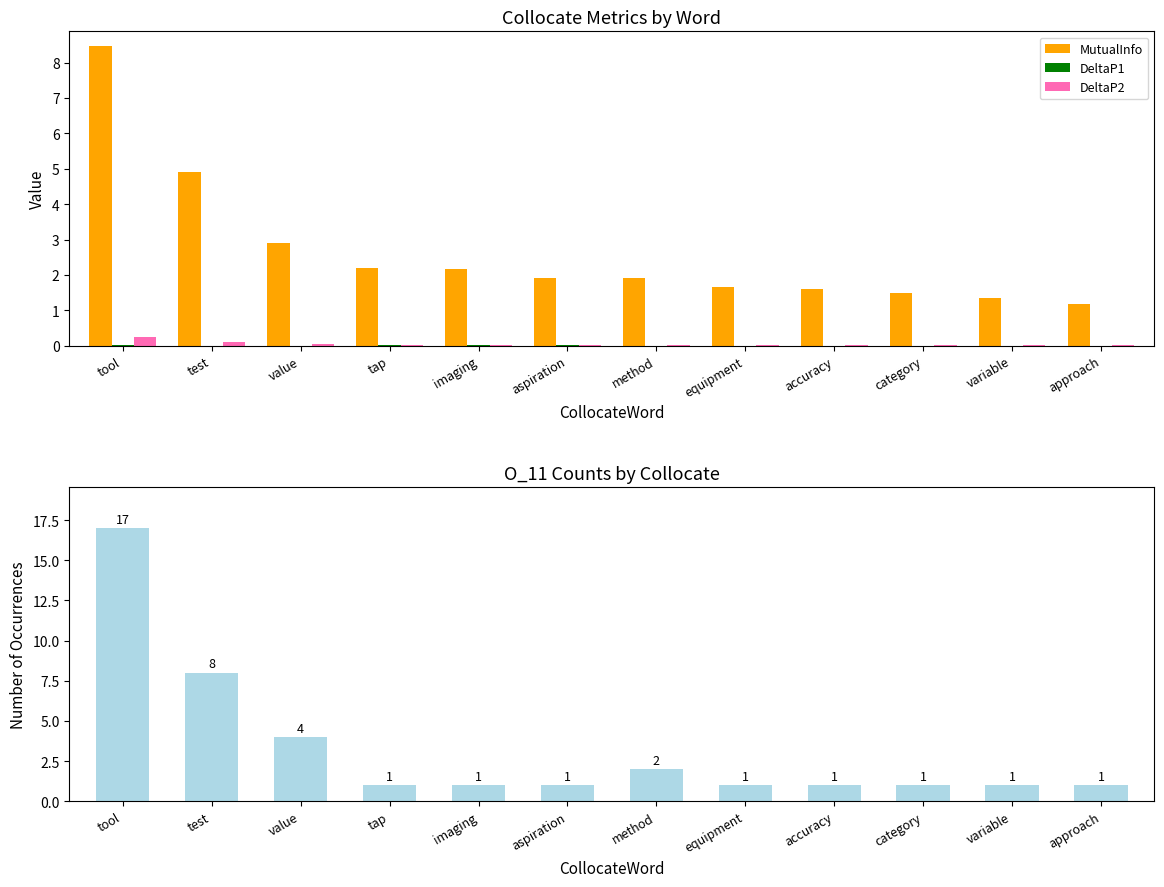

True or false: DeltaP1 has a value of 0.0 at aspiration.

False